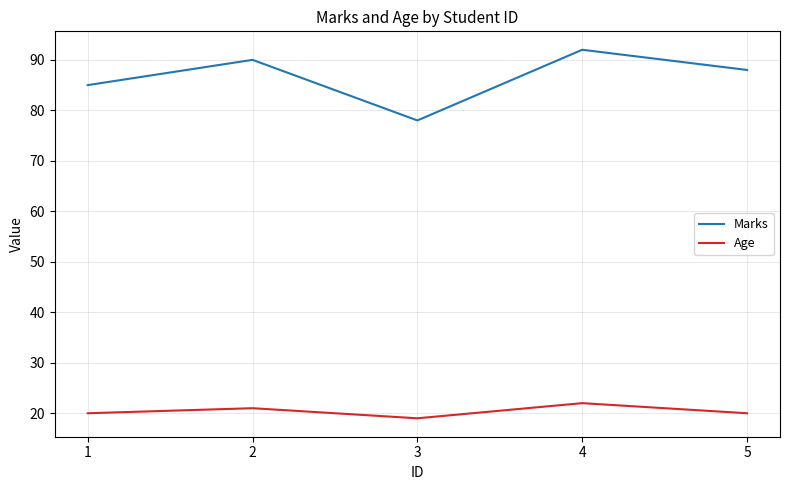

What is the difference between the Marks values at 1 and 4?

7